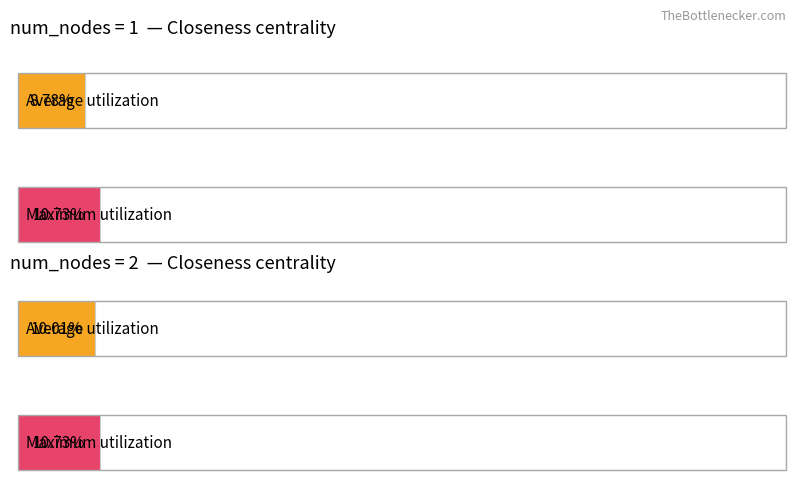

Which category has the lowest value in the Maximum utilization series?

1